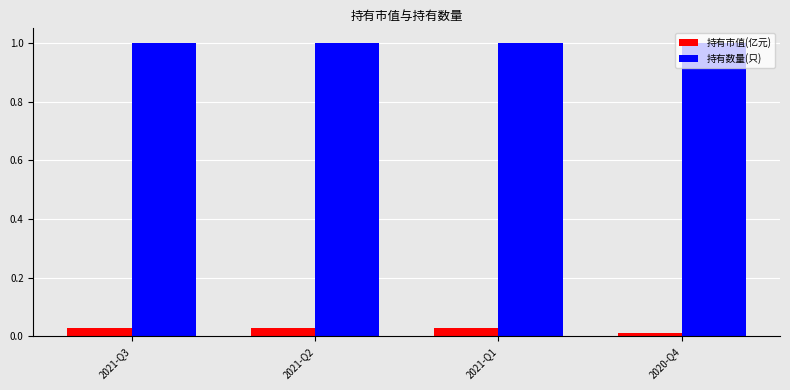

Which series has the widest spread of values?

持有市值(亿元)